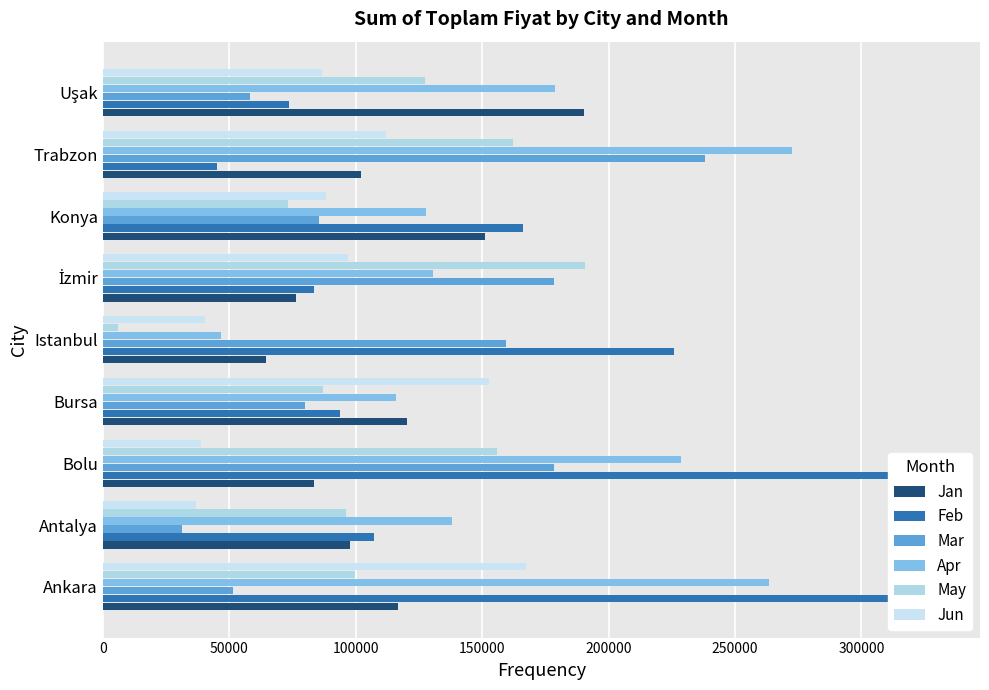

Which series has the largest total across all categories?

Apr